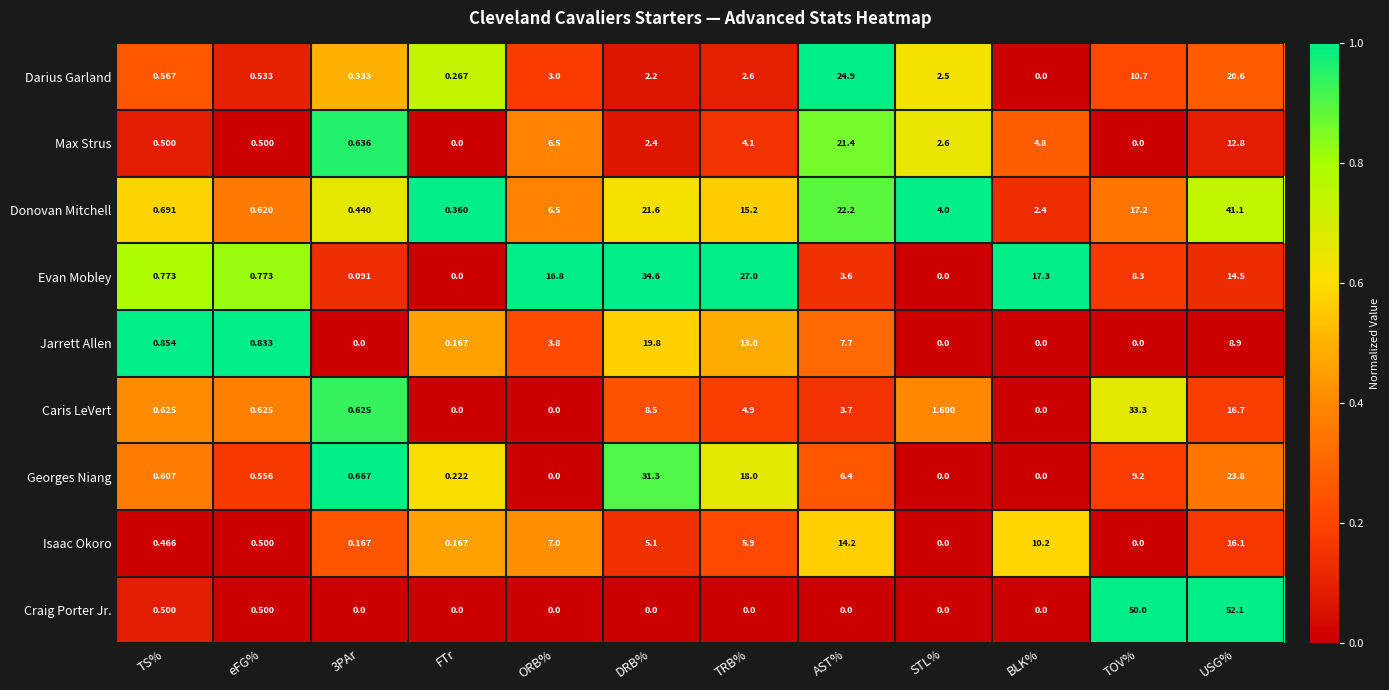

Rank the series by their maximum value, from lowest to highest.

Isaac Okoro, Jarrett Allen, Max Strus, Darius Garland, Georges Niang, Caris LeVert, Evan Mobley, Donovan Mitchell, Craig Porter Jr.